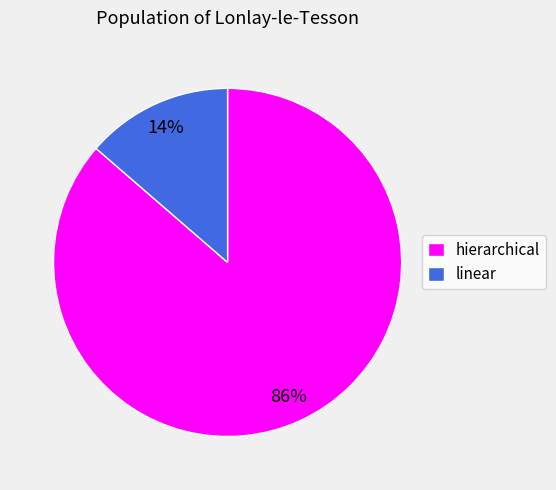

How many slices are in this pie chart?

2